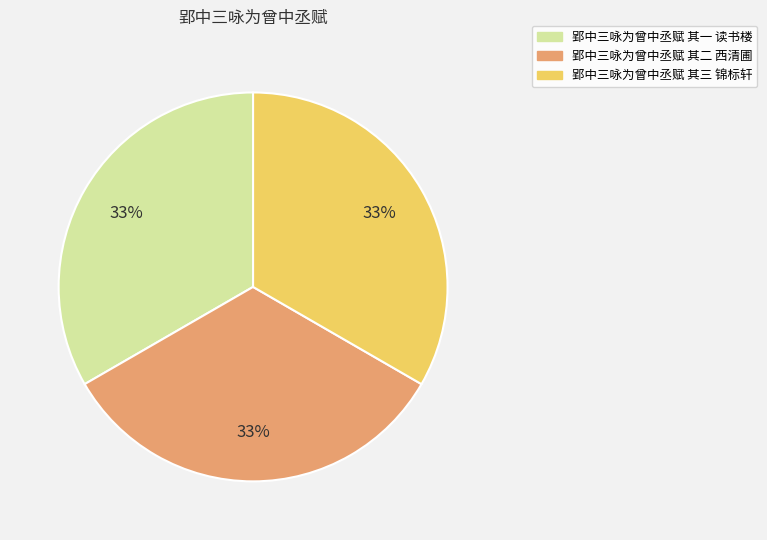

Combined, do 郢中三咏为曾中丞赋 其三 锦标轩 and 郢中三咏为曾中丞赋 其二 西清圃 account for over 50%?

Yes